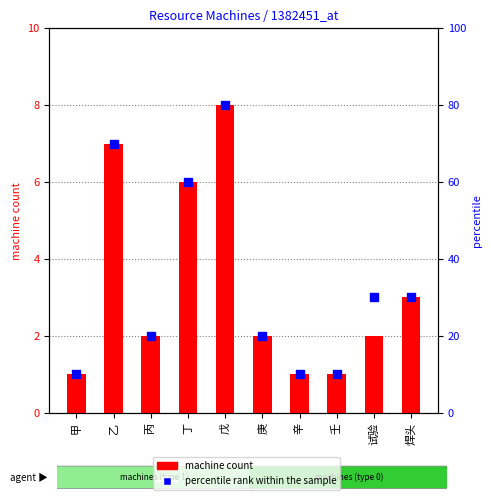

Is the value of percentile rank within the sample at 乙 greater than the value of machine count at 丙?

Yes